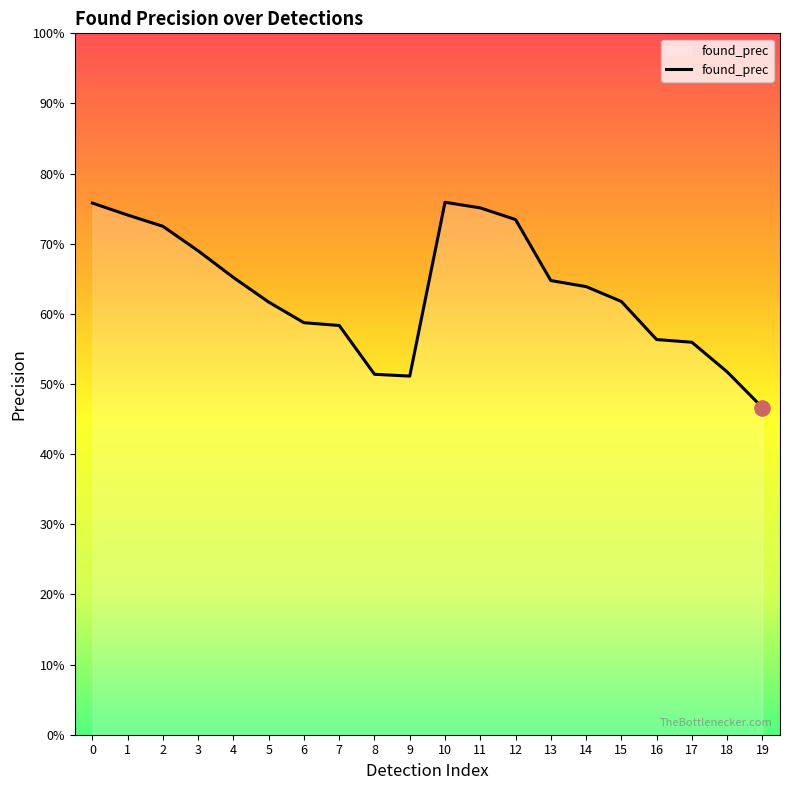

Is this an area chart (filled region under the line)?

Yes